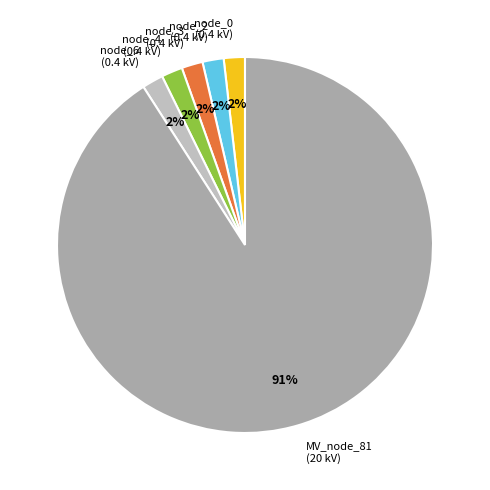

How many slices are in this pie chart?

6